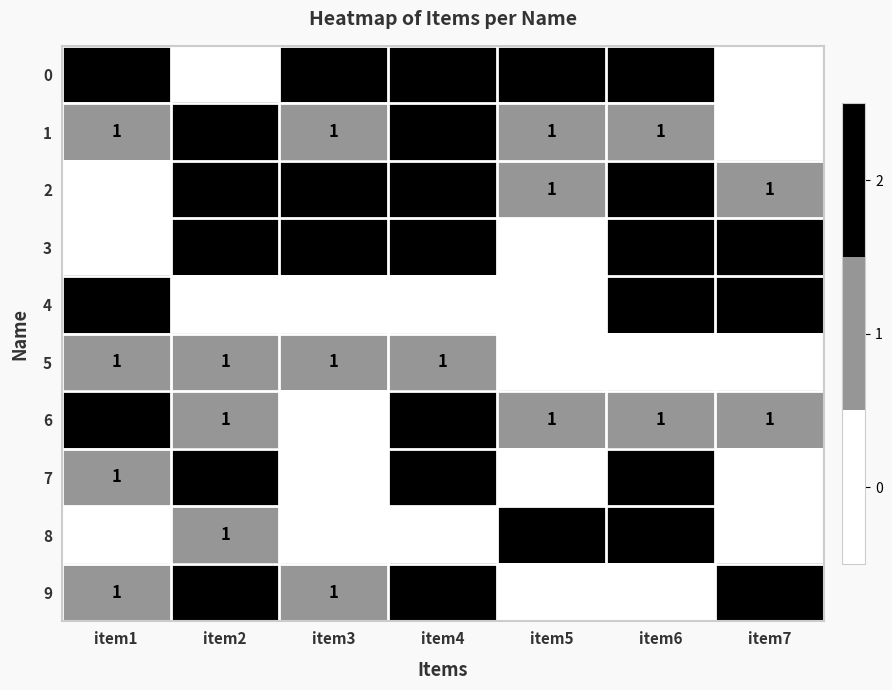

What is the sum of all 0 values?

10